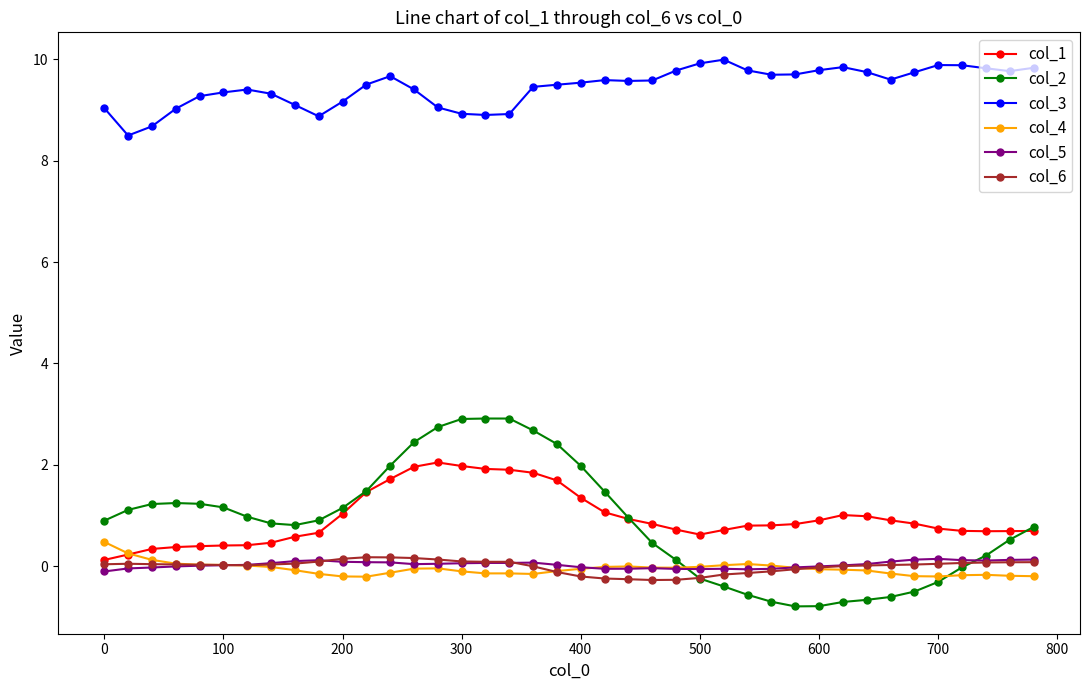

True or false: col_3 and col_2 intersect in this chart.

False